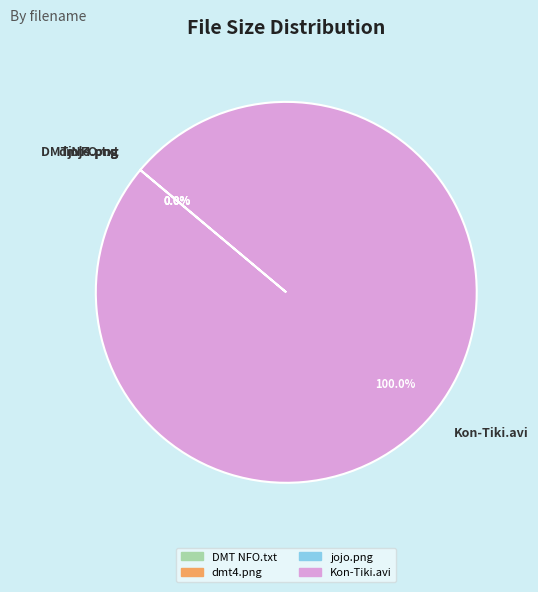

What is the majority slice?

Kon-Tiki.avi